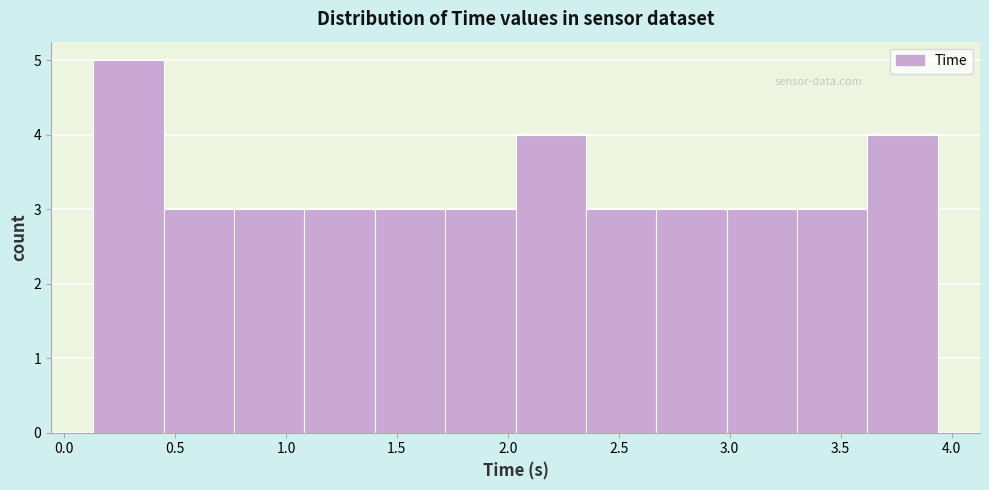

Reading left to right, list every bar in this chart as the range it spans on the x-axis followed by its height. Neither the bar edges nor the heights are printed on the chart, so give them approximately, as read against the axes.

0.15 to 0.45: 5
0.45 to 0.75: 3
0.75 to 1.10: 3
1.10 to 1.40: 3
1.40 to 1.70: 3
1.70 to 2.05: 3
2.05 to 2.35: 4
2.35 to 2.65: 3
2.65 to 3.00: 3
3.00 to 3.30: 3
3.30 to 3.60: 3
3.60 to 3.95: 4